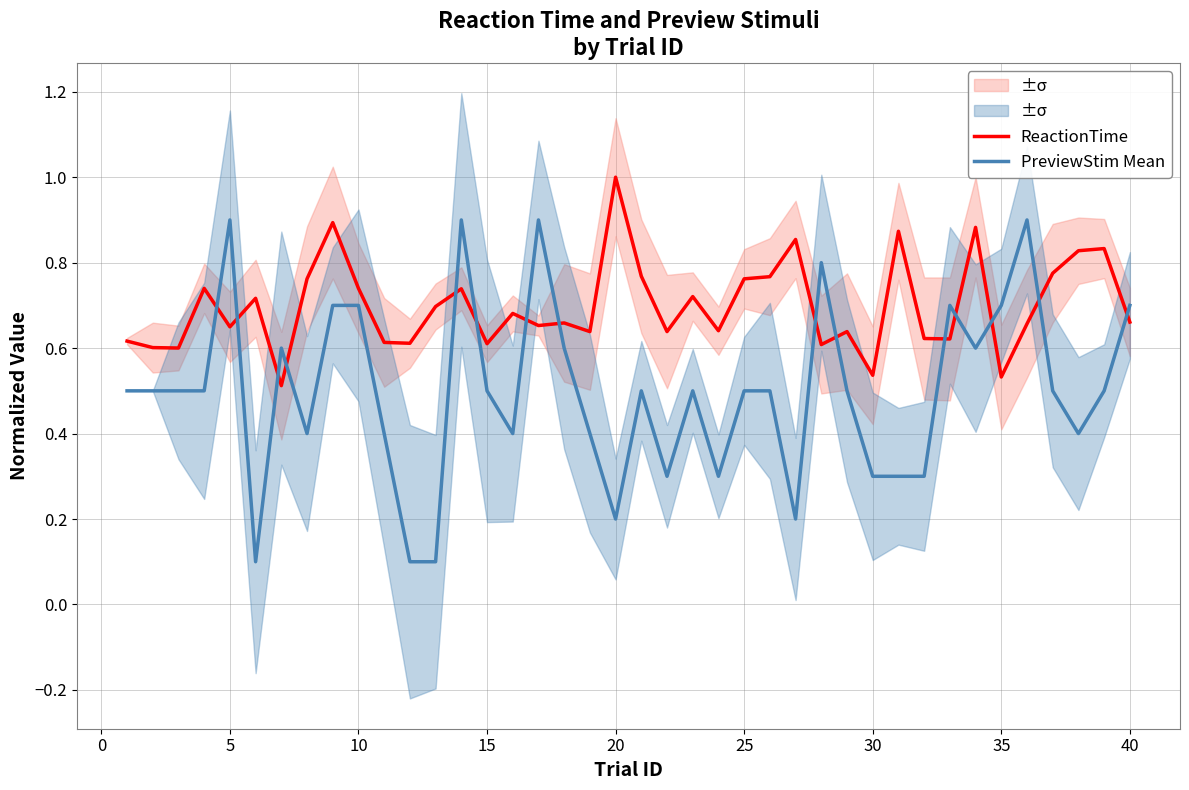

What is the maximum value for PreviewStim Mean?

0.9